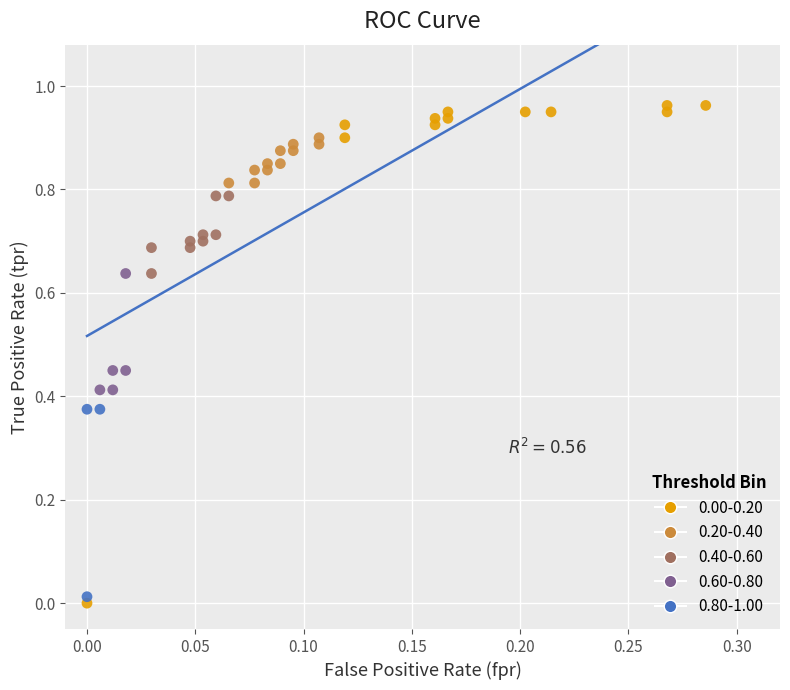

Which series reaches the maximum Y coordinate?

0.00-0.20